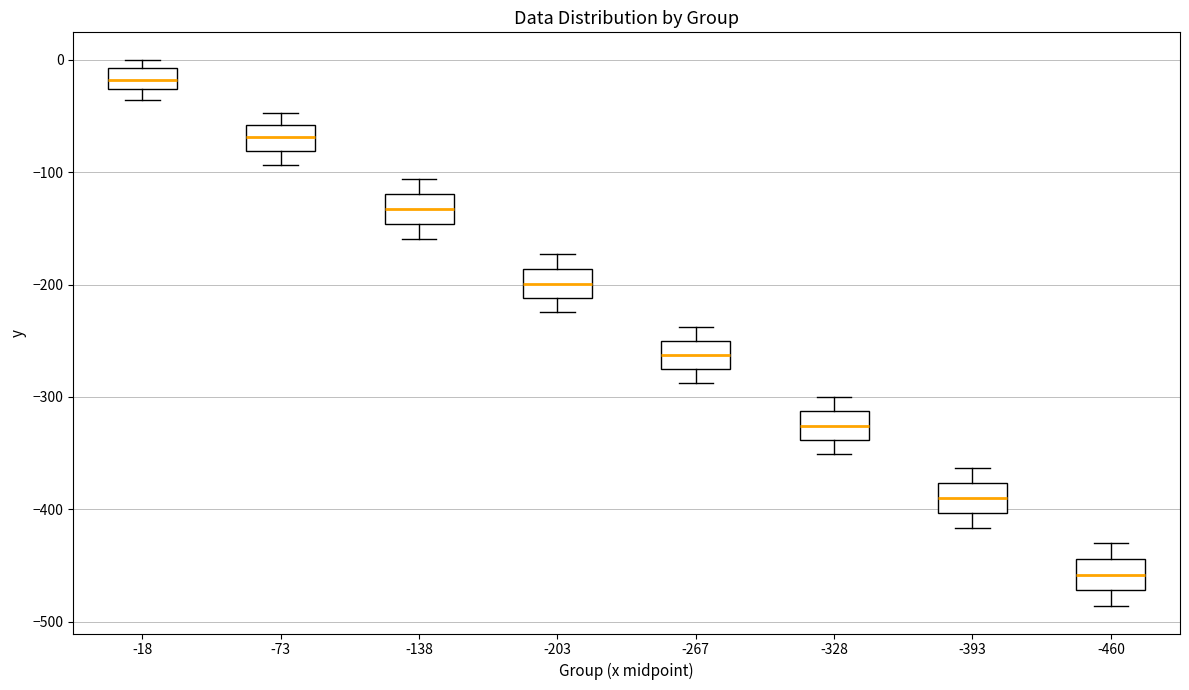

Which box's median line is the highest?

-18